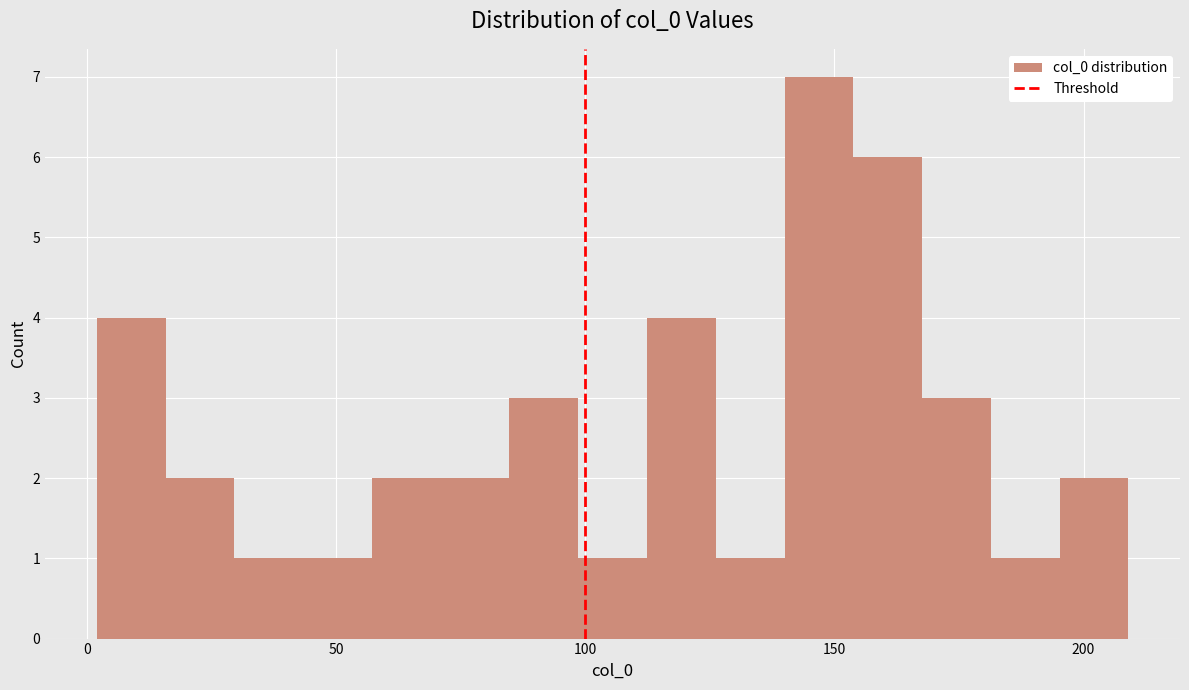

Around what value on the x-axis is the tallest bar? Give the approximate position of its centre, as read against the axis.

145